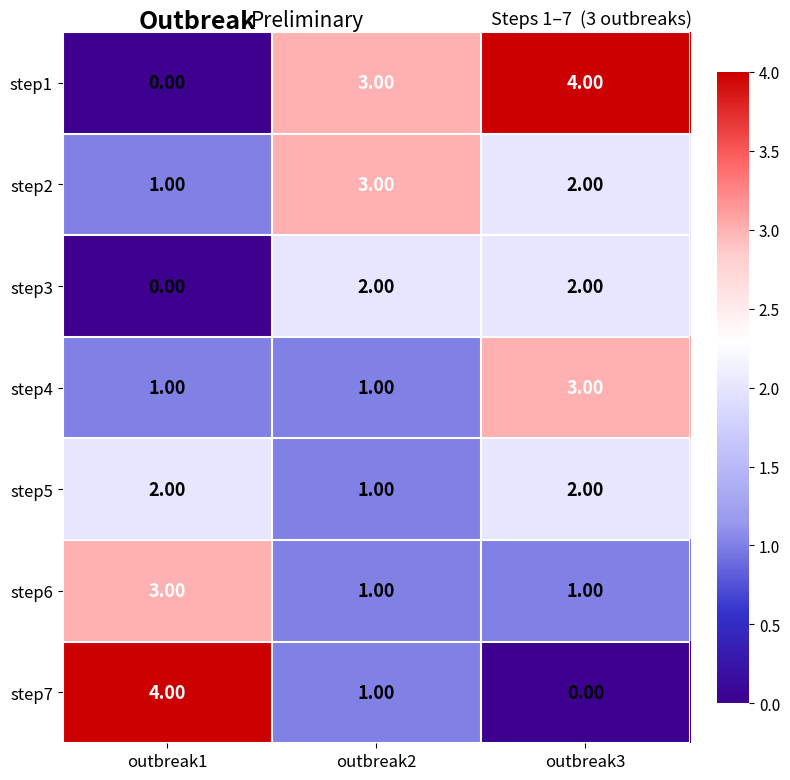

What is the difference between the step1 values at outbreak3 and outbreak1?

4